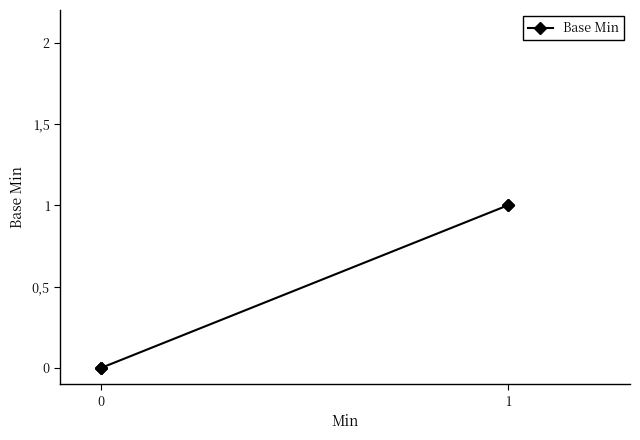

What is the change in value from 0 to 3?

+1